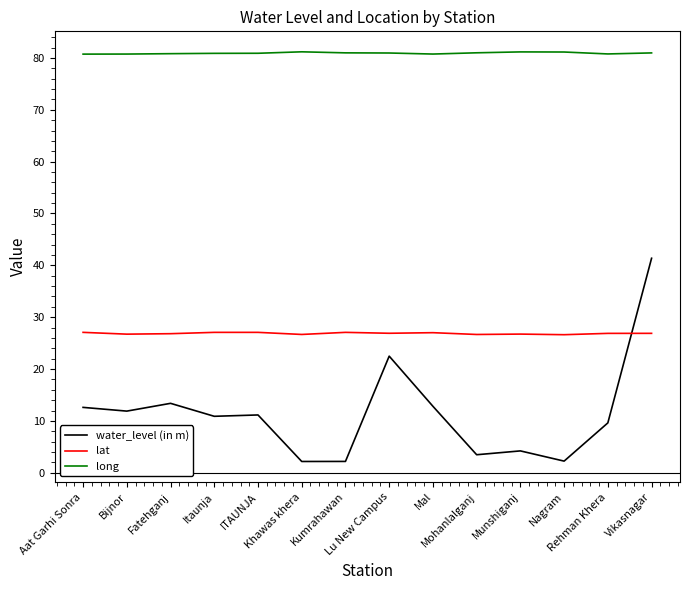

At how many categories does at least one series exceed 46?

14